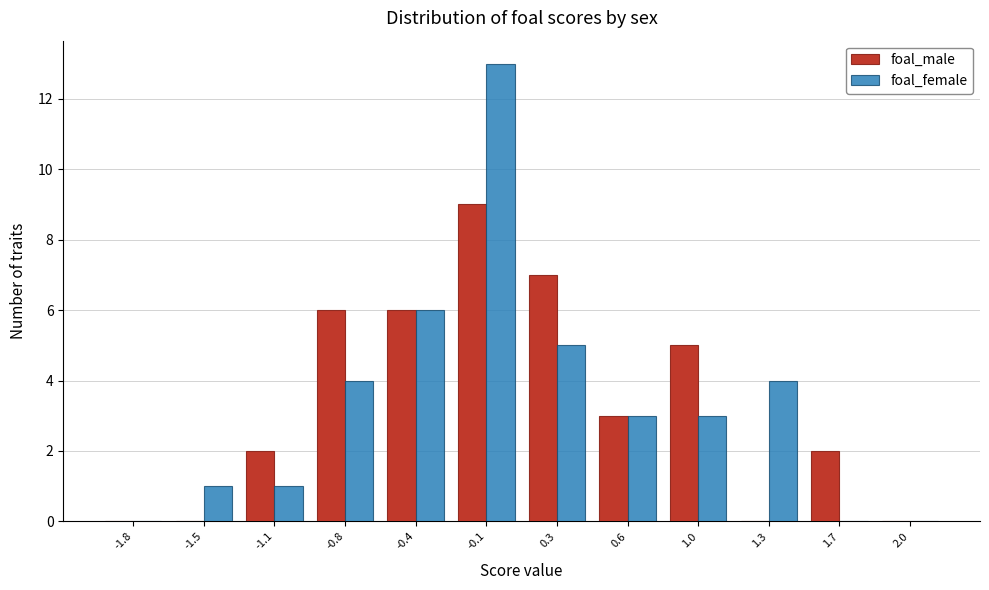

What is the height of the foal_female bar covering -1.30 to -0.95 on the x-axis? The values are not printed on the chart, so give them approximately, as read against the axis.

1